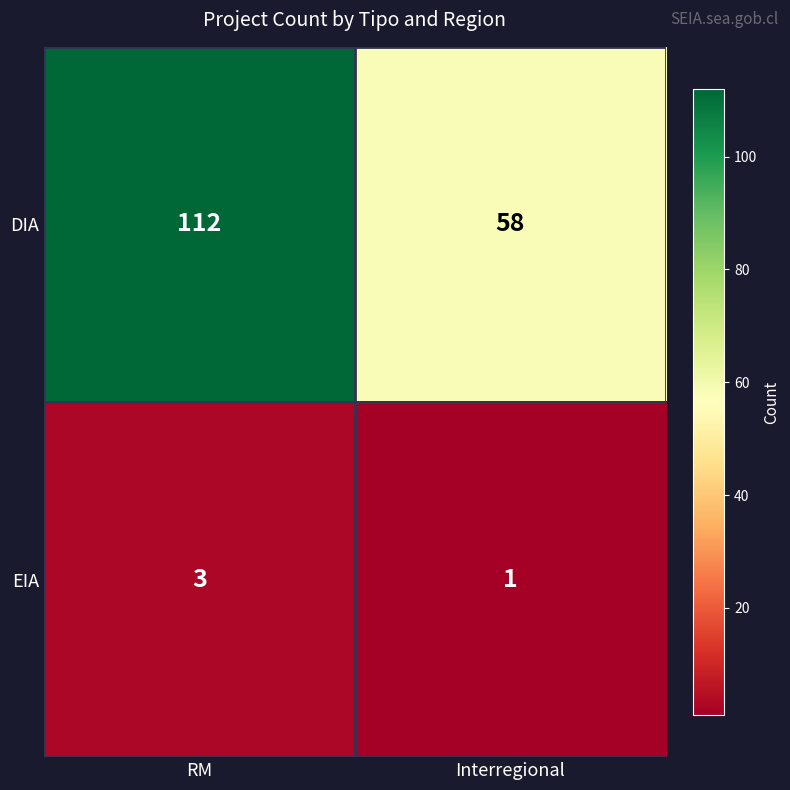

Which series has the largest total across all categories?

DIA